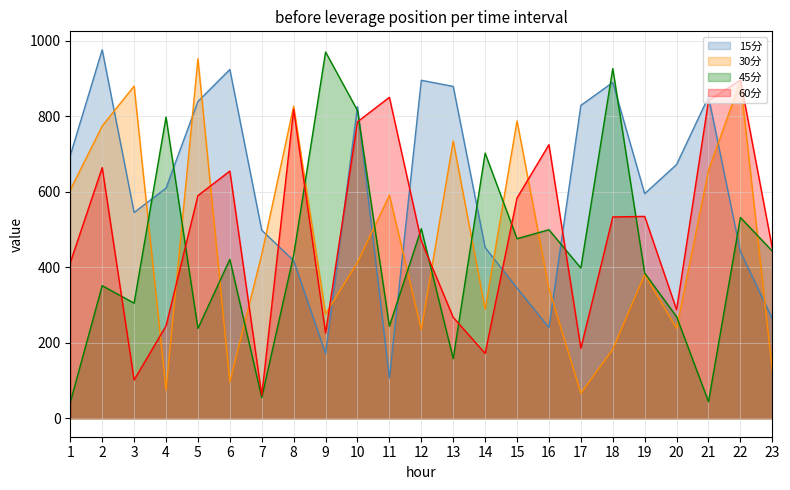

After their last crossing, which series has the higher values: 60分 or 15分?

60分